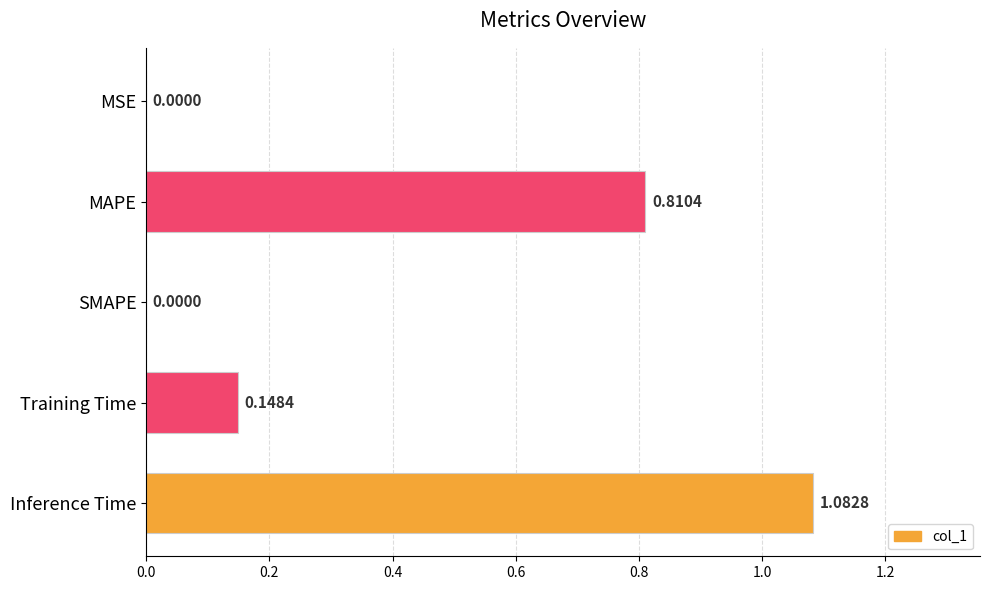

Which category has the highest value across all series?

Inference Time